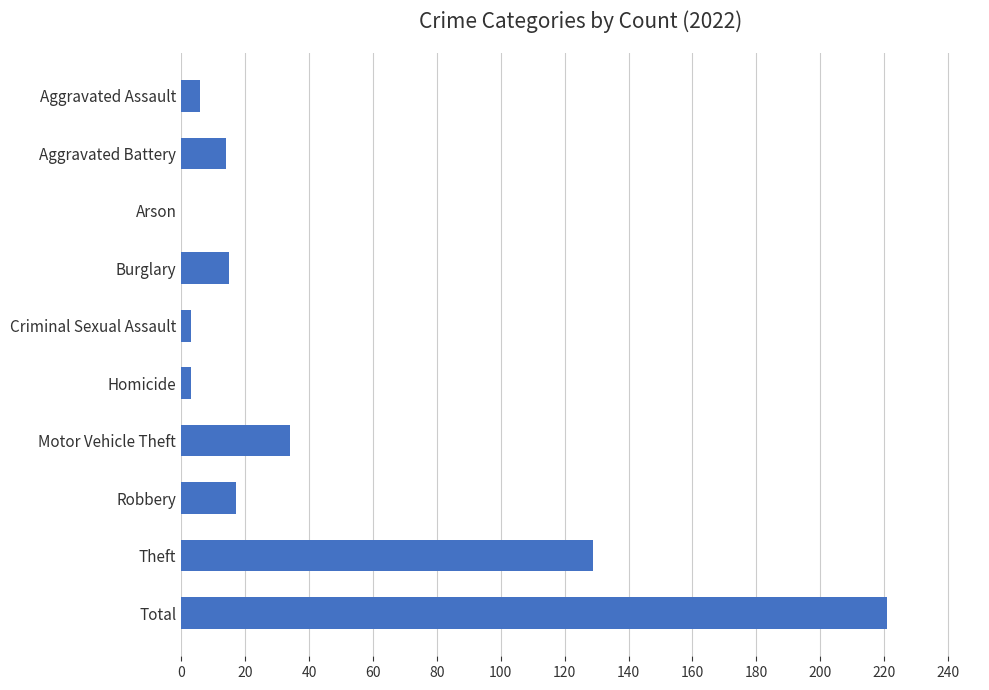

How many series are shown in this chart?

1